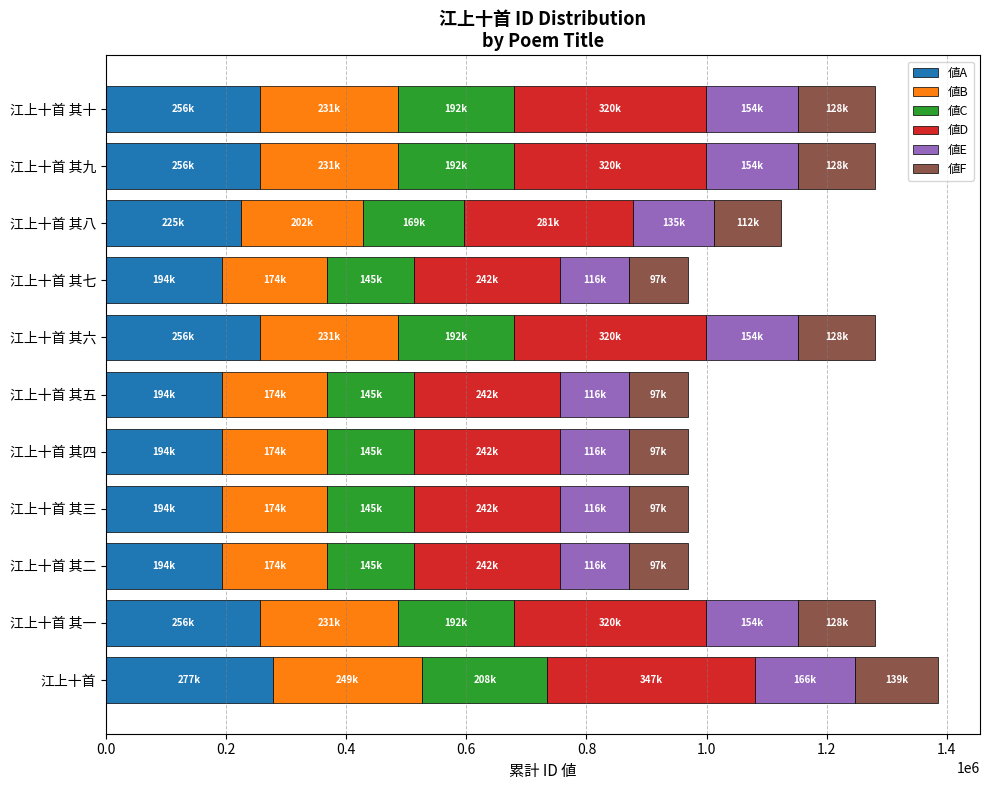

Is it true that 値A equals 256165.4 at 江上十首 其十?

True